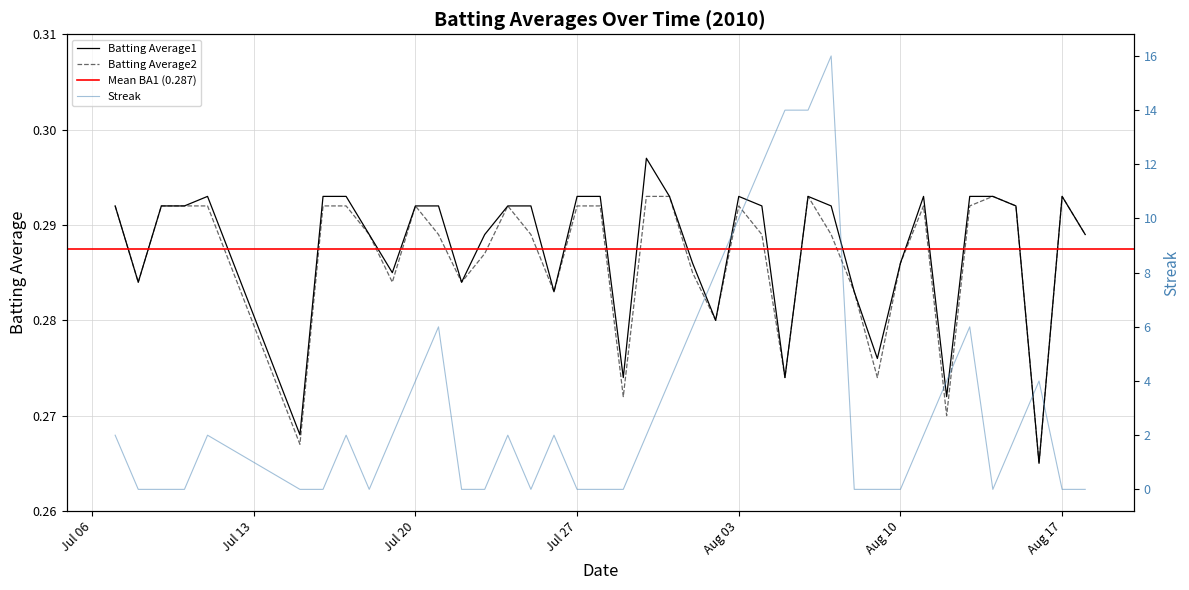

Which series has the largest range (max minus min)?

Streak